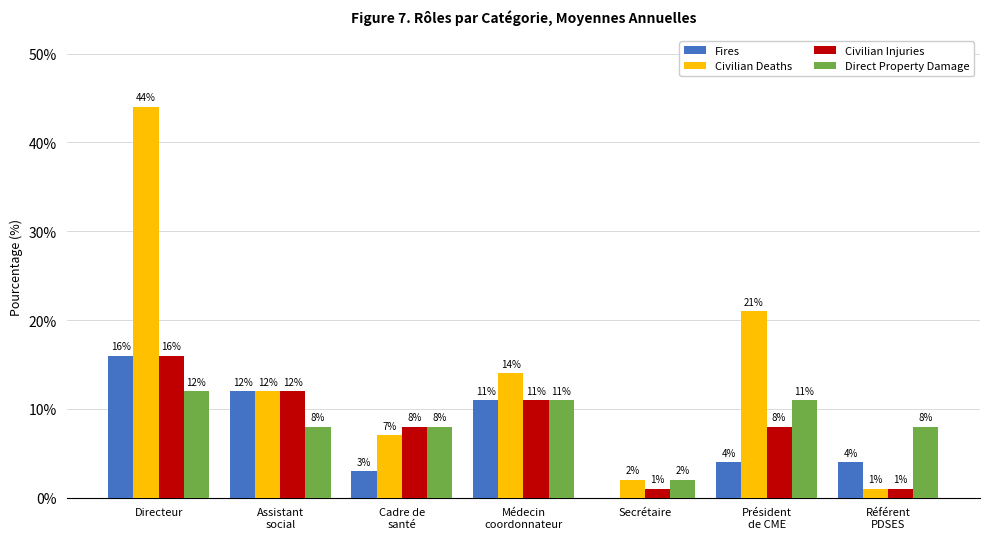

What is the highest value of the Direct Property Damage series?

12